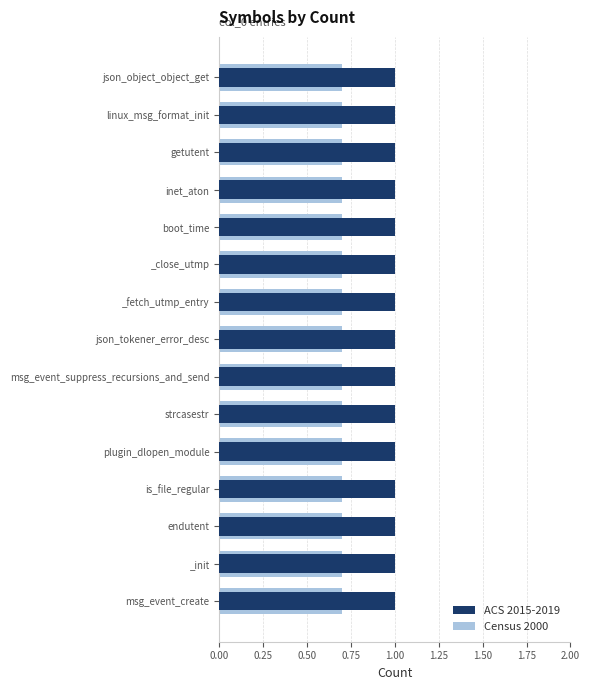

What are all the series names shown in the legend?

ACS 2015-2019, Census 2000